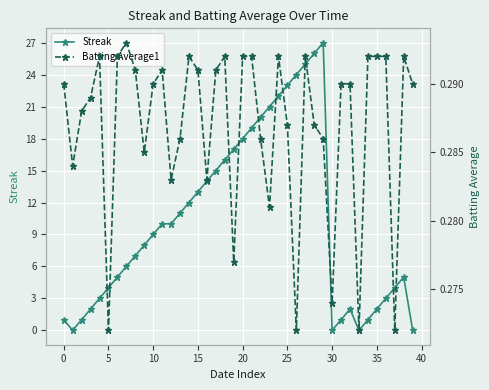

At how many categories does at least one series exceed 24?

3